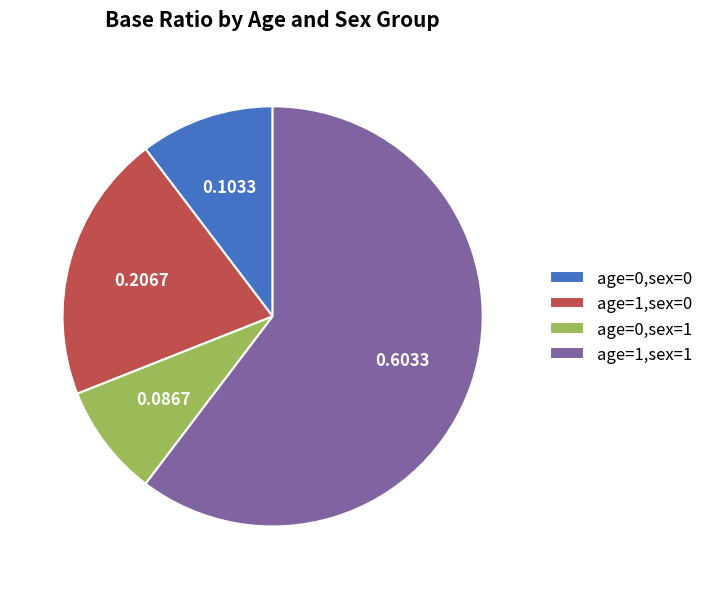

Is there a majority slice in this chart?

Yes